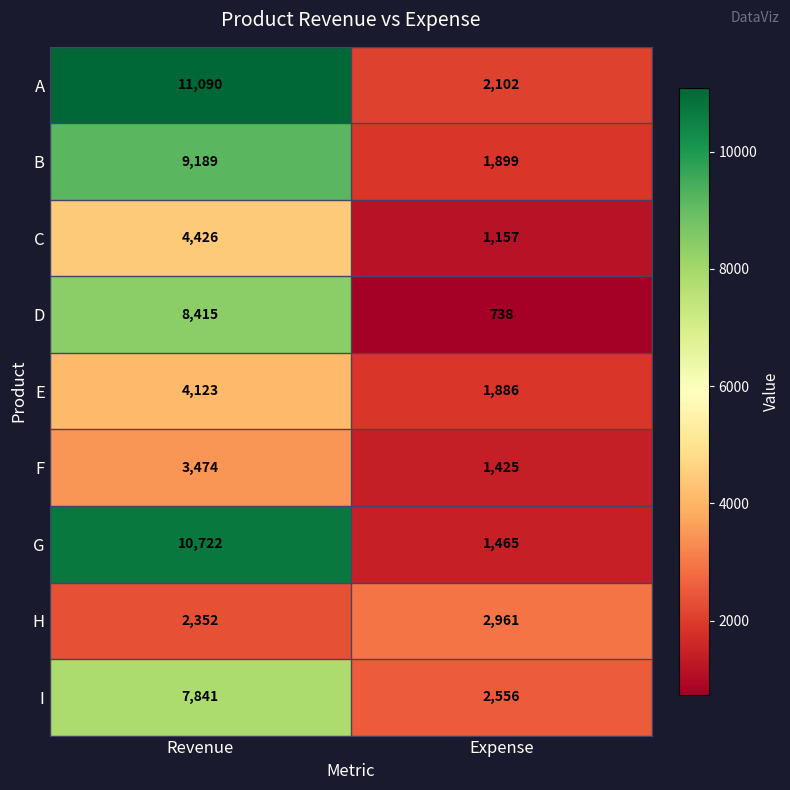

Rank the series by their maximum value, from lowest to highest.

H, F, E, C, I, D, B, G, A